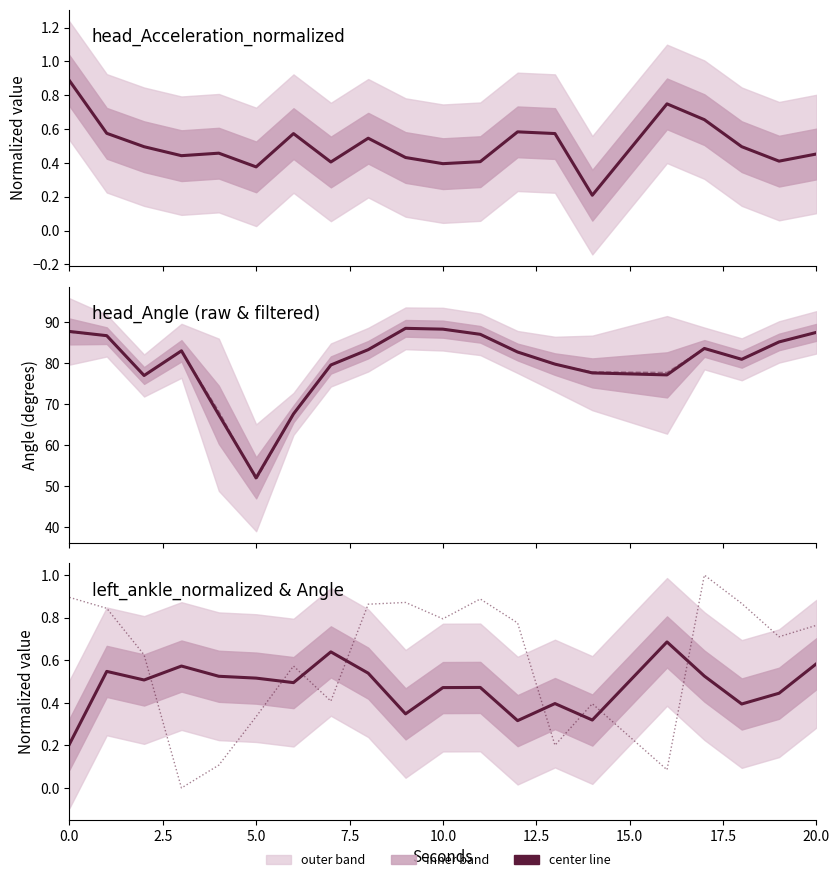

How many left_ankle_Acceleration_normalized values are between 0 and 1?

20